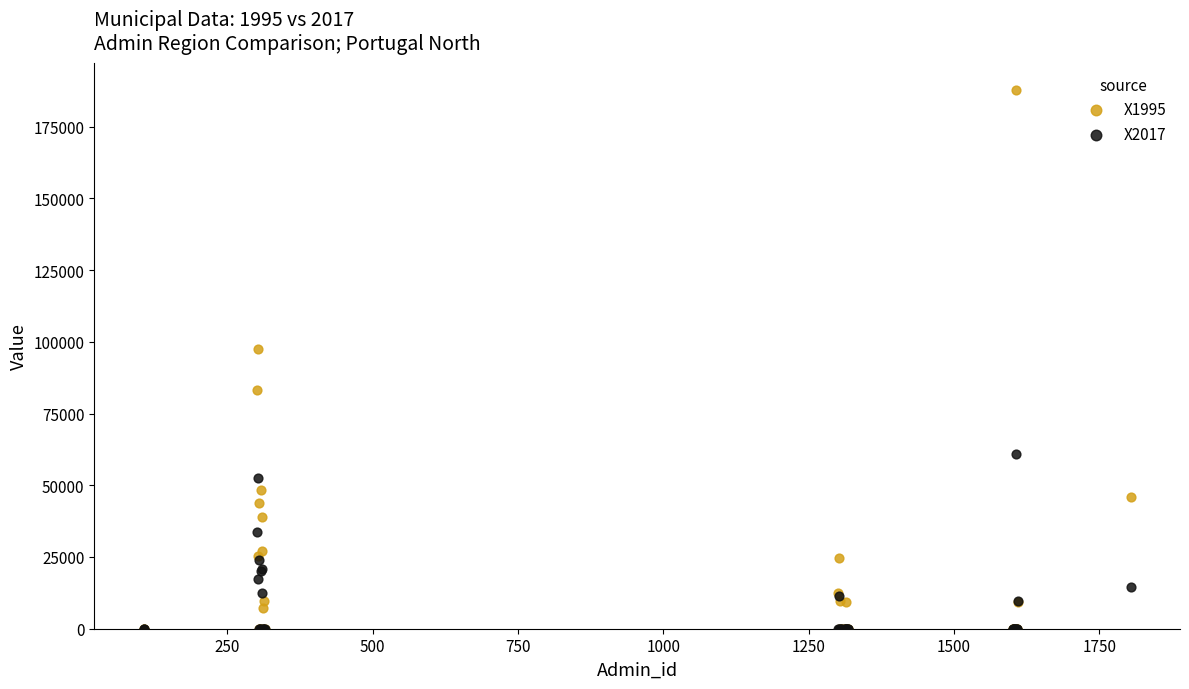

Across all series, what Y value is closest to 93879?

97505